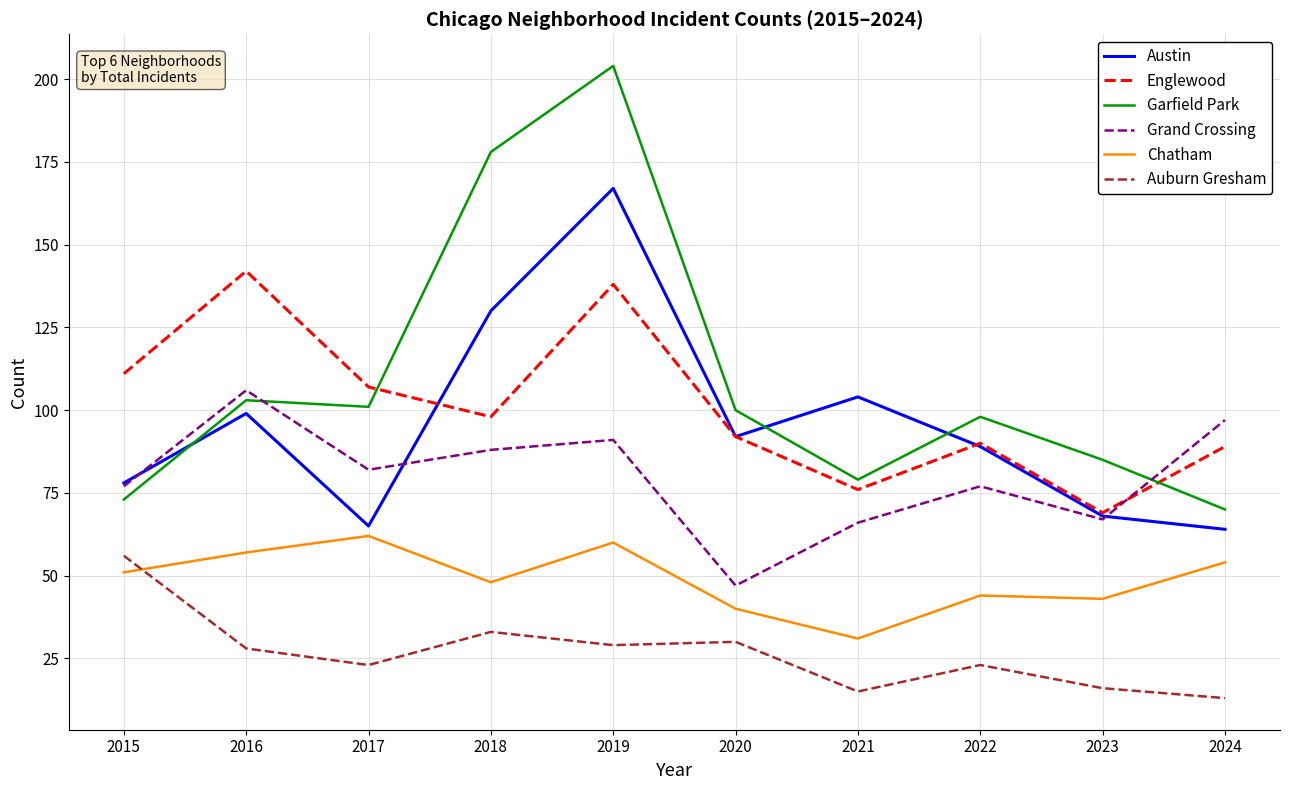

Rank the series at 2018 from highest to lowest value.

Garfield Park, Austin, Englewood, Grand Crossing, Chatham, Auburn Gresham